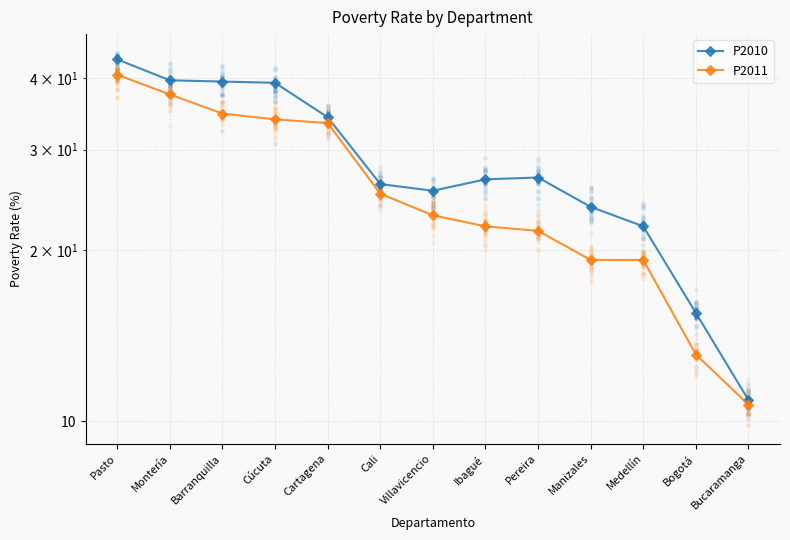

Which series has the widest spread of Y values?

P2010